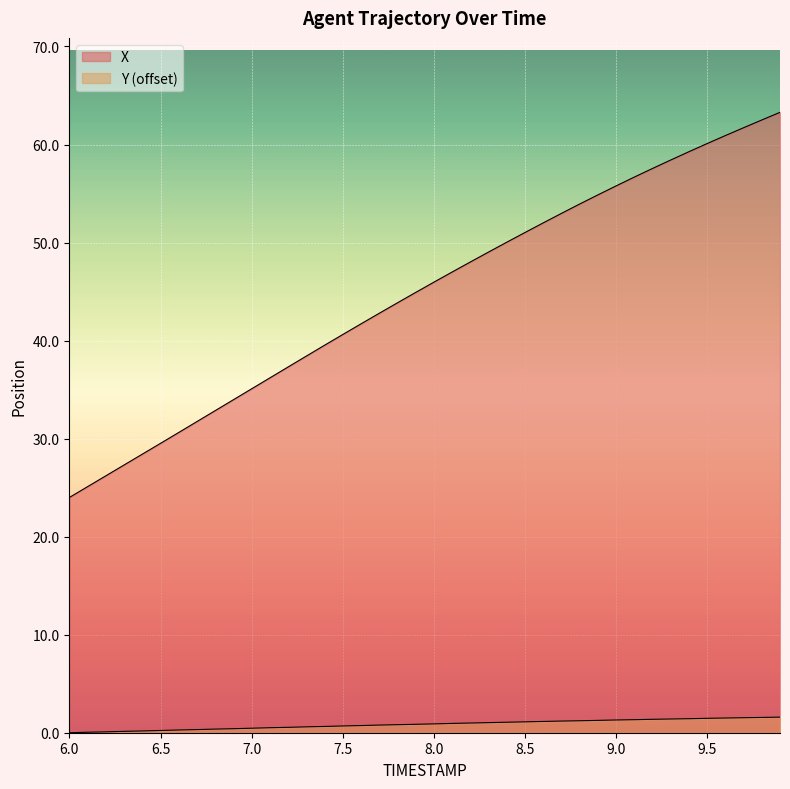

How many lines are shown in the chart?

2